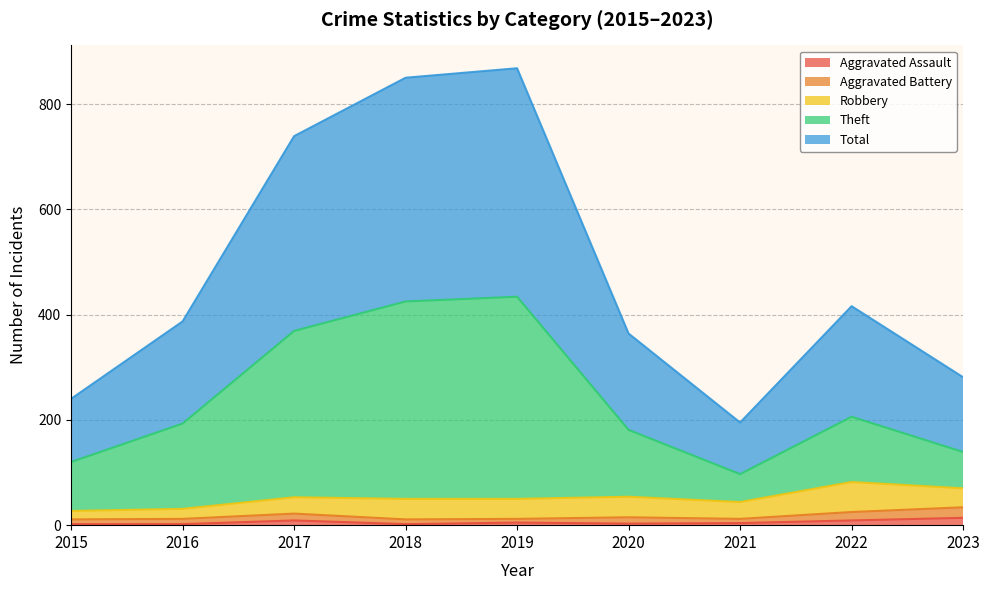

What is the approximate value of Total at 2016?

387